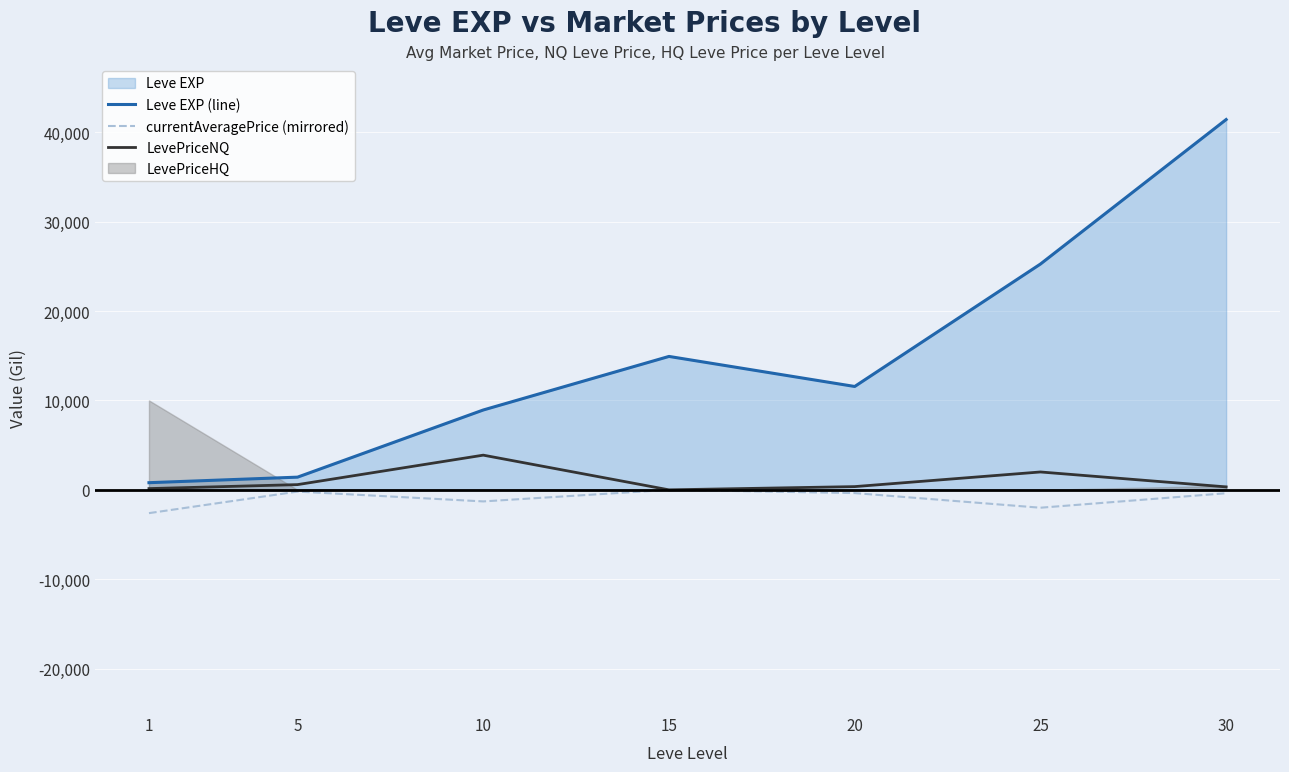

The value of Leve EXP (line) at 25 is 41823.9. True or false?

False